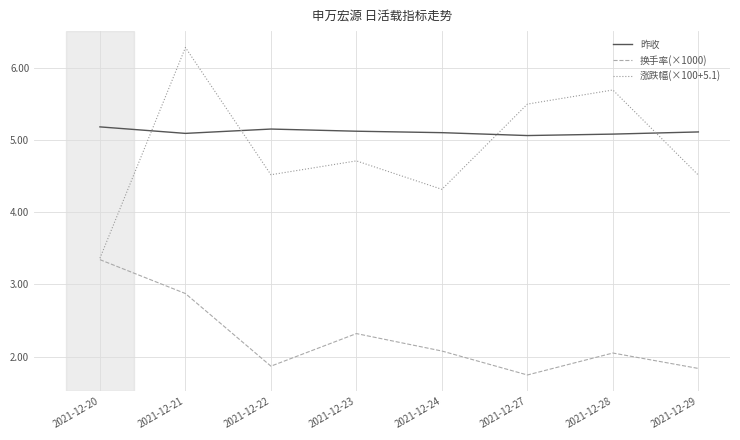

How many distinct data groups are displayed?

3